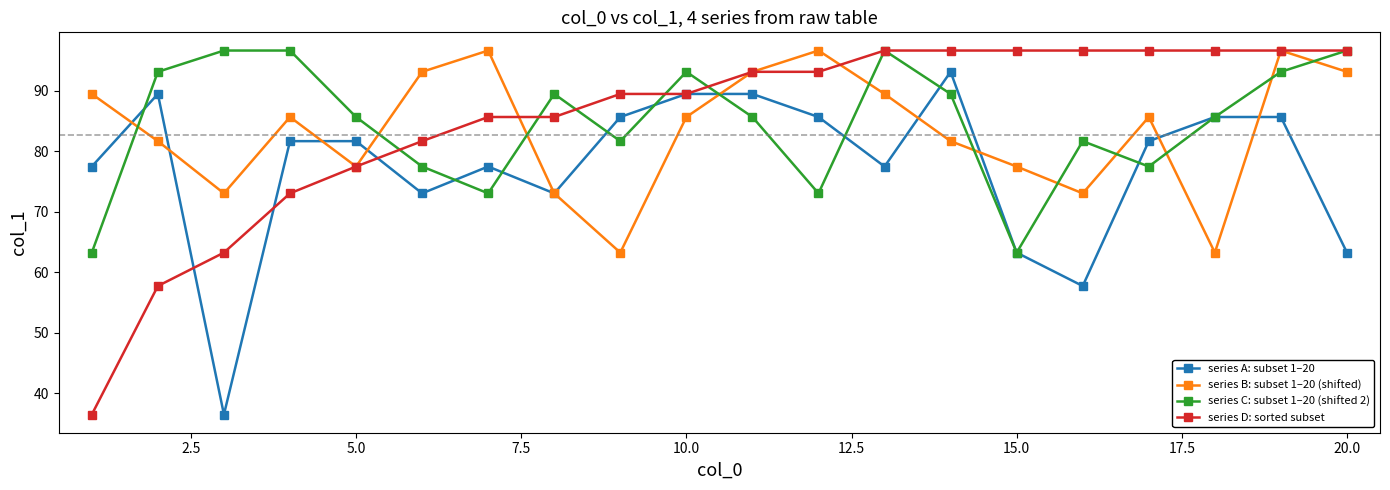

At how many categories does at least one series exceed 61?

20